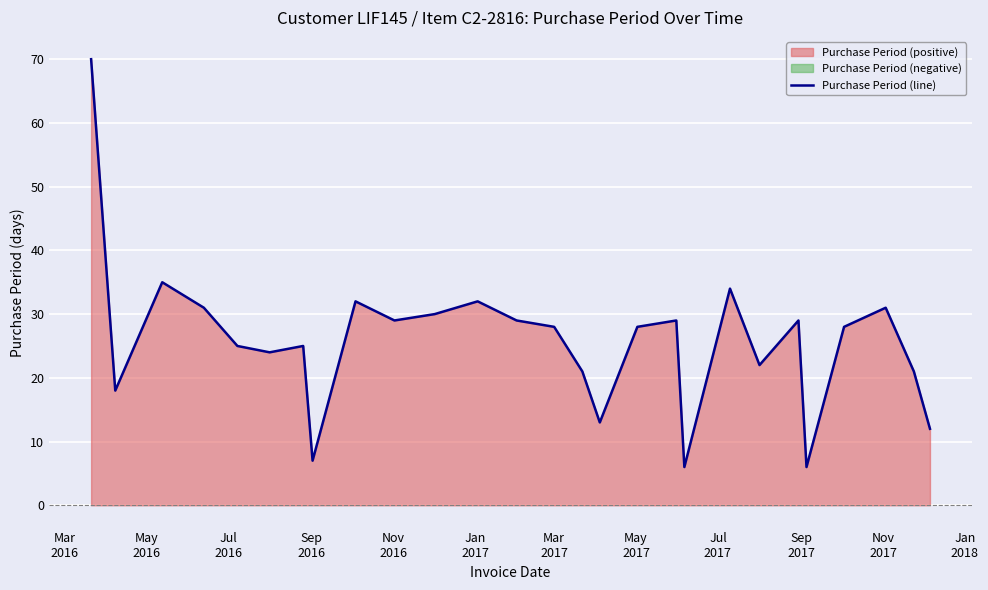

What is the minimum value for Purchase Period (line)?

6